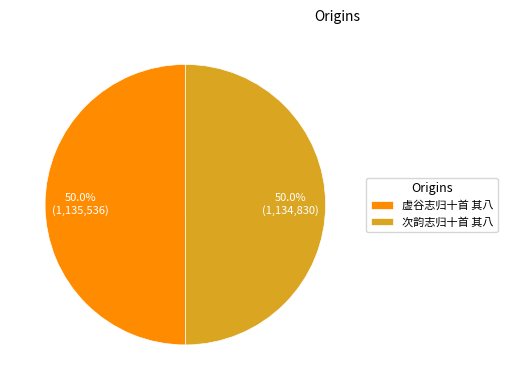

What is the ratio of the value at 虚谷志归十首 其八 to the value at 次韵志归十首 其八?

1.0